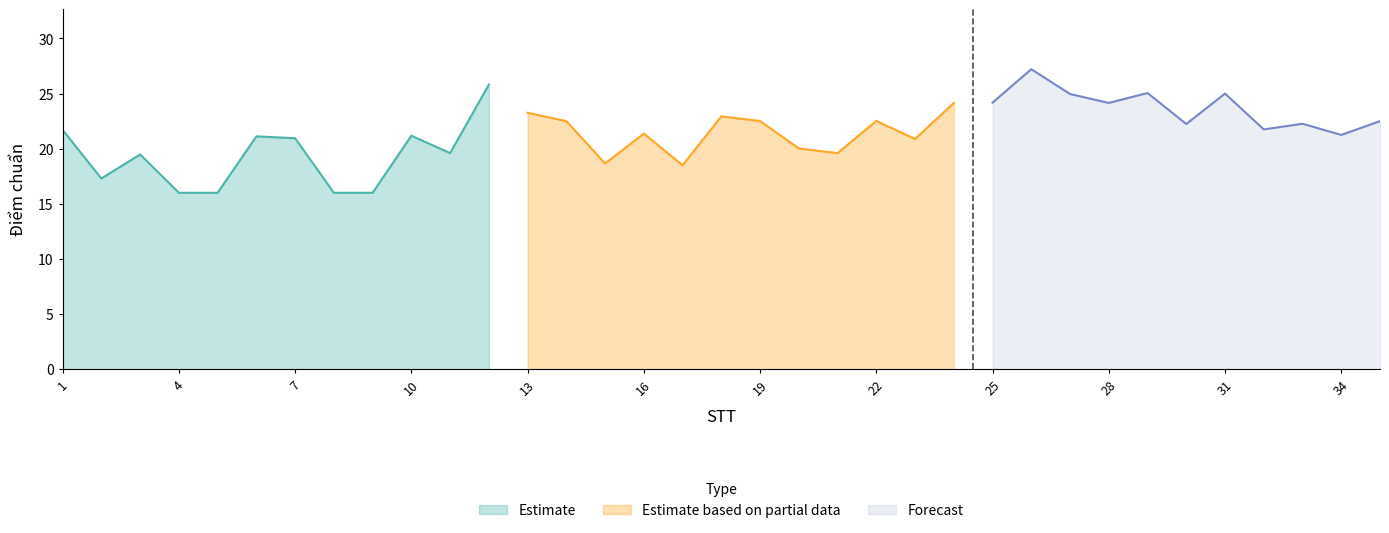

The Estimate series shows 16.0 at 4. True or false?

True